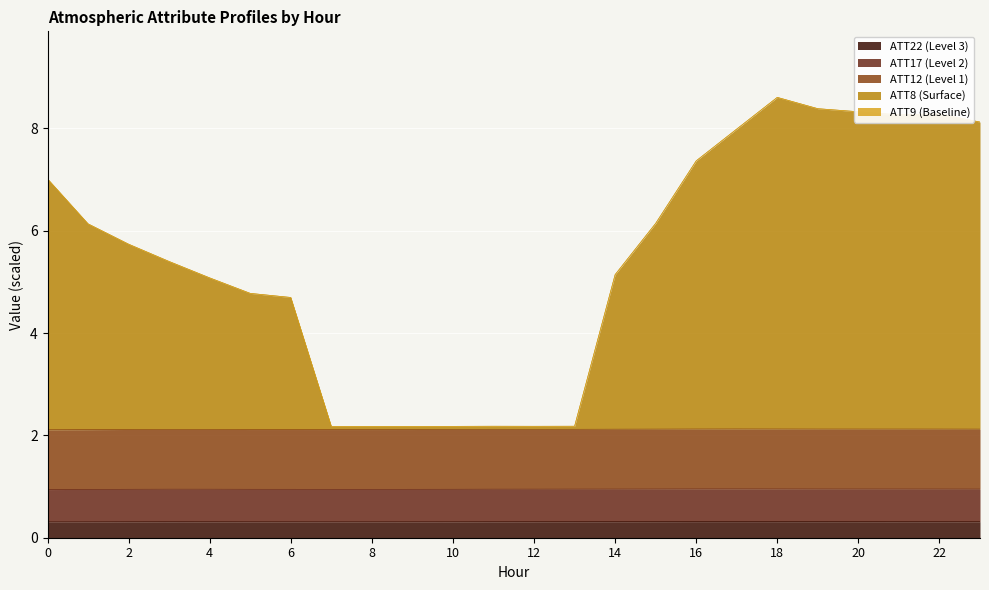

Which category has the highest value in the ATT8 series?

18